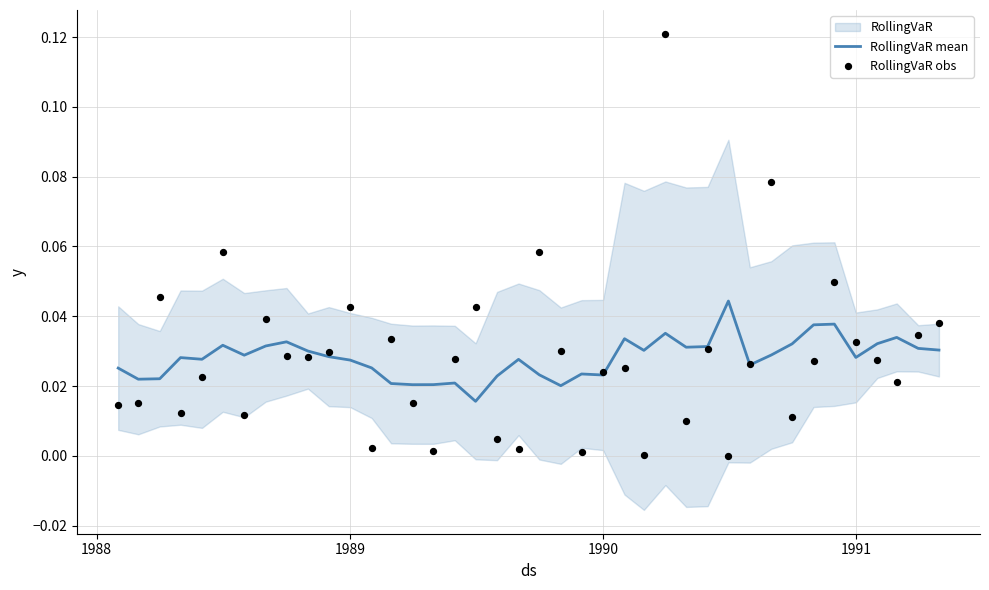

At how many categories does at least one series exceed 0?

40